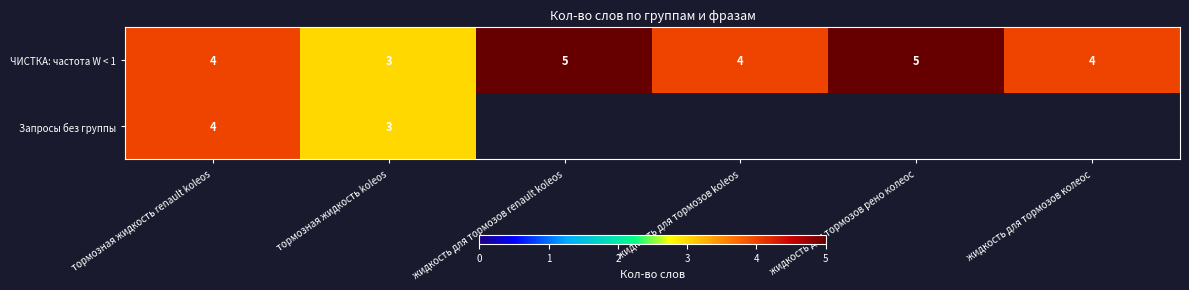

At which label does ЧИСТКА: частота W < 1 reach its minimum?

тормозная жидкость koleos